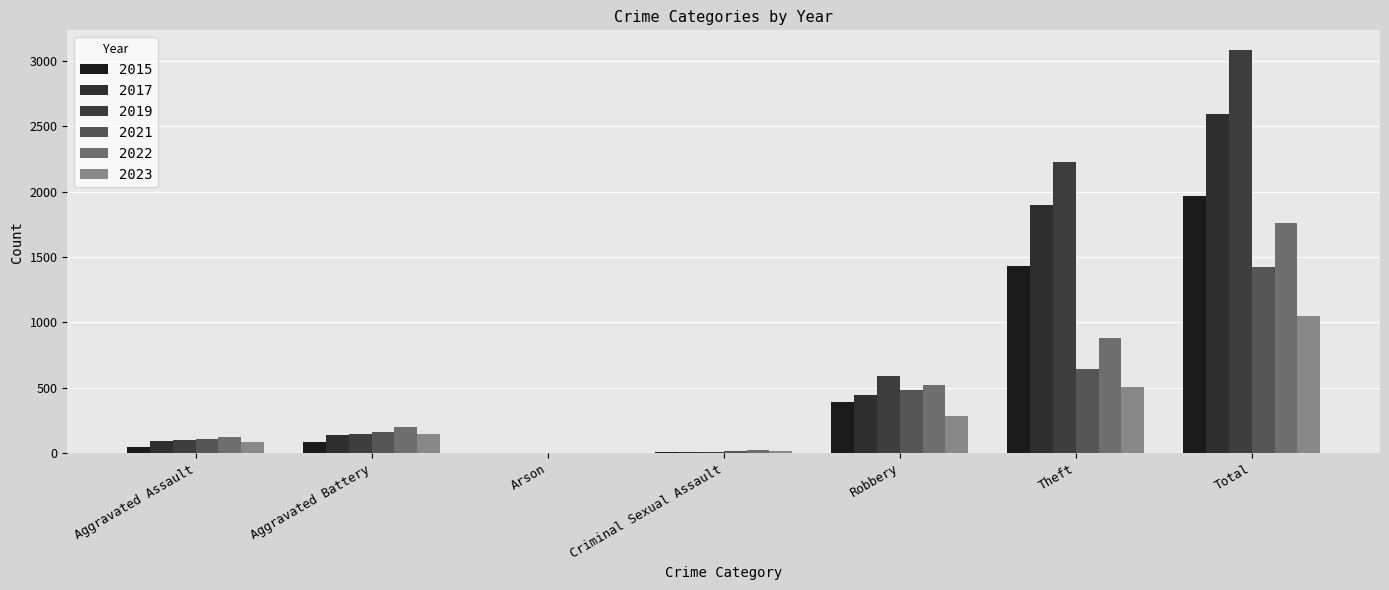

Is the value of 2021 at Aggravated Battery greater than the value of 2017 at Total?

No